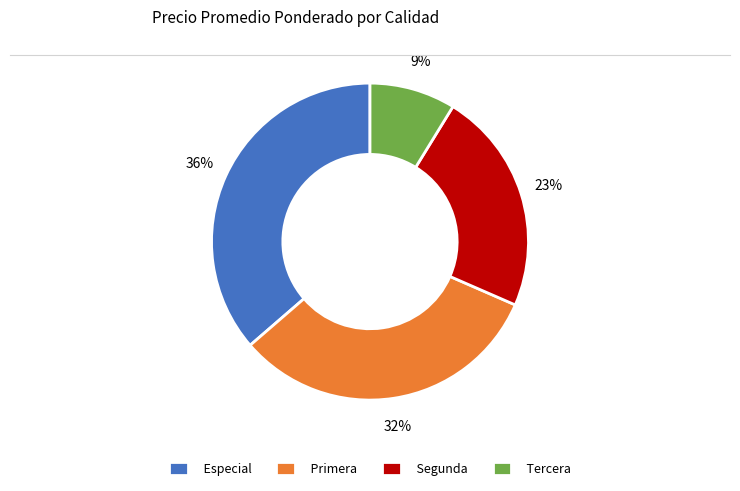

To the nearest percent, what is the average slice percentage?

25%